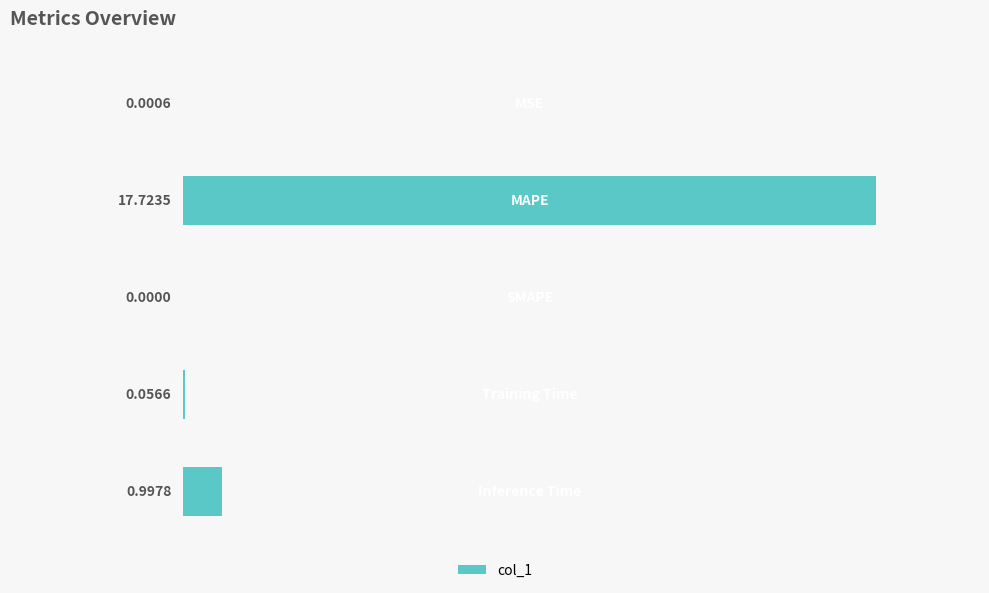

What is the sum of all values?

18.8